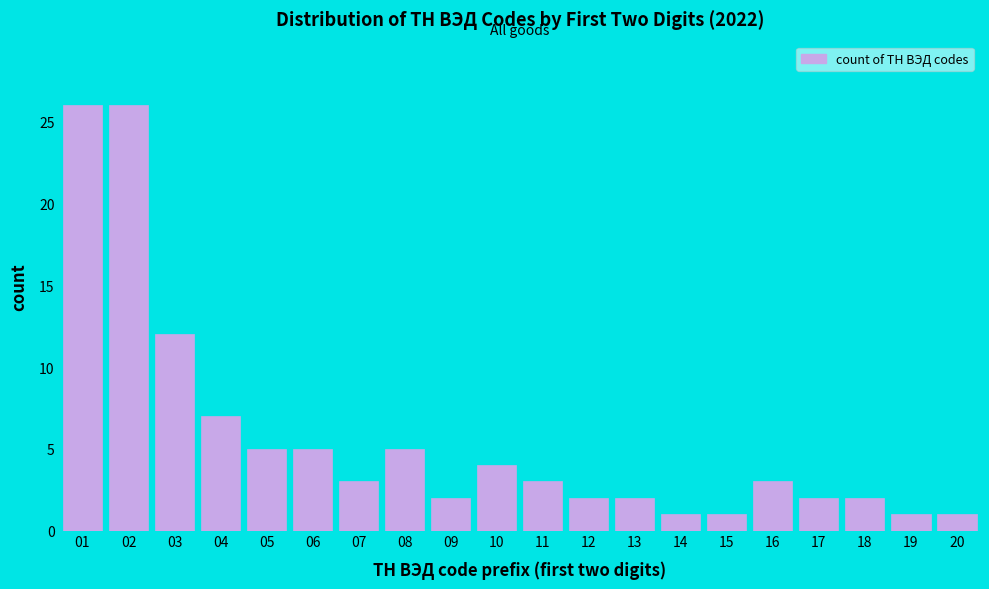

Reading left to right, list all the values displayed in this chart.

26	26	12	7	5	5	3	5	2	4	3	2	2	1	1	3	2	2	1	1